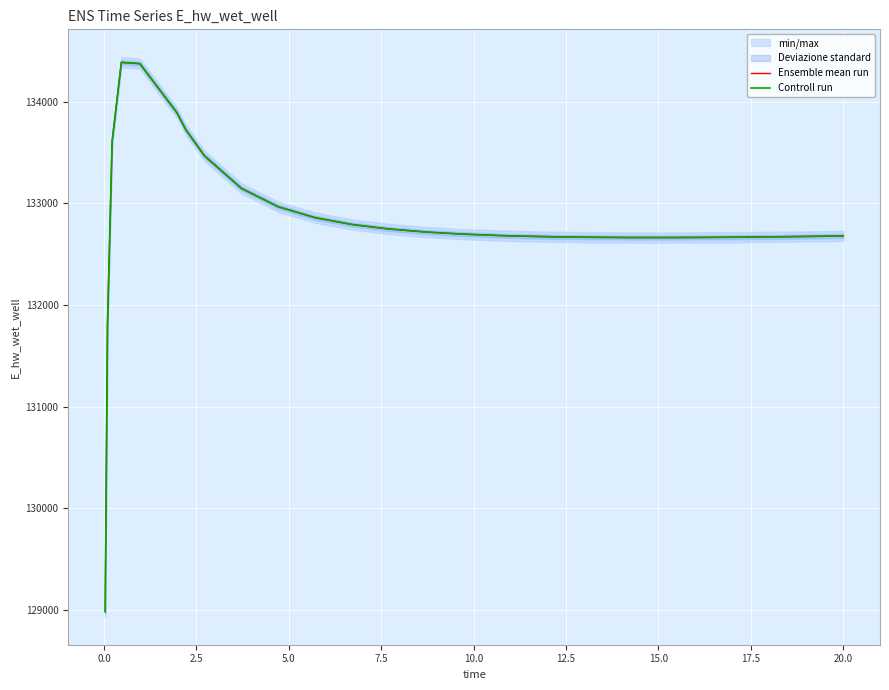

True or false: Controll run and Ensemble mean run intersect in this chart.

False